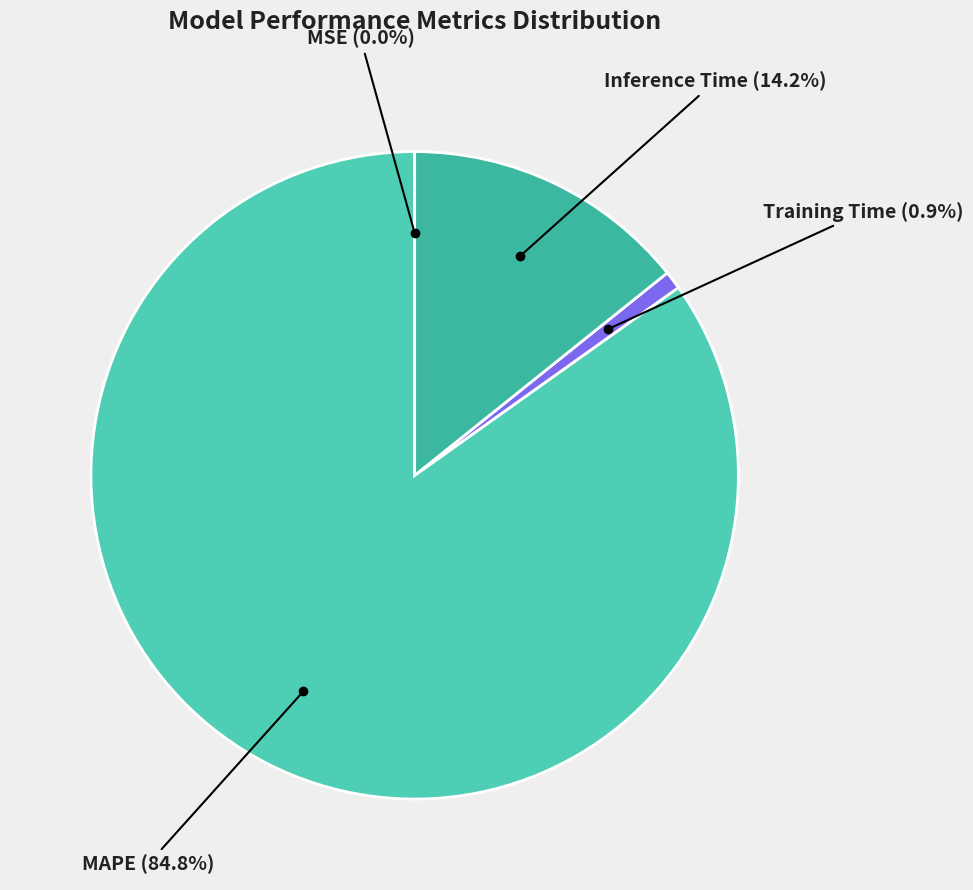

To the nearest percent, what is the average slice percentage?

25%